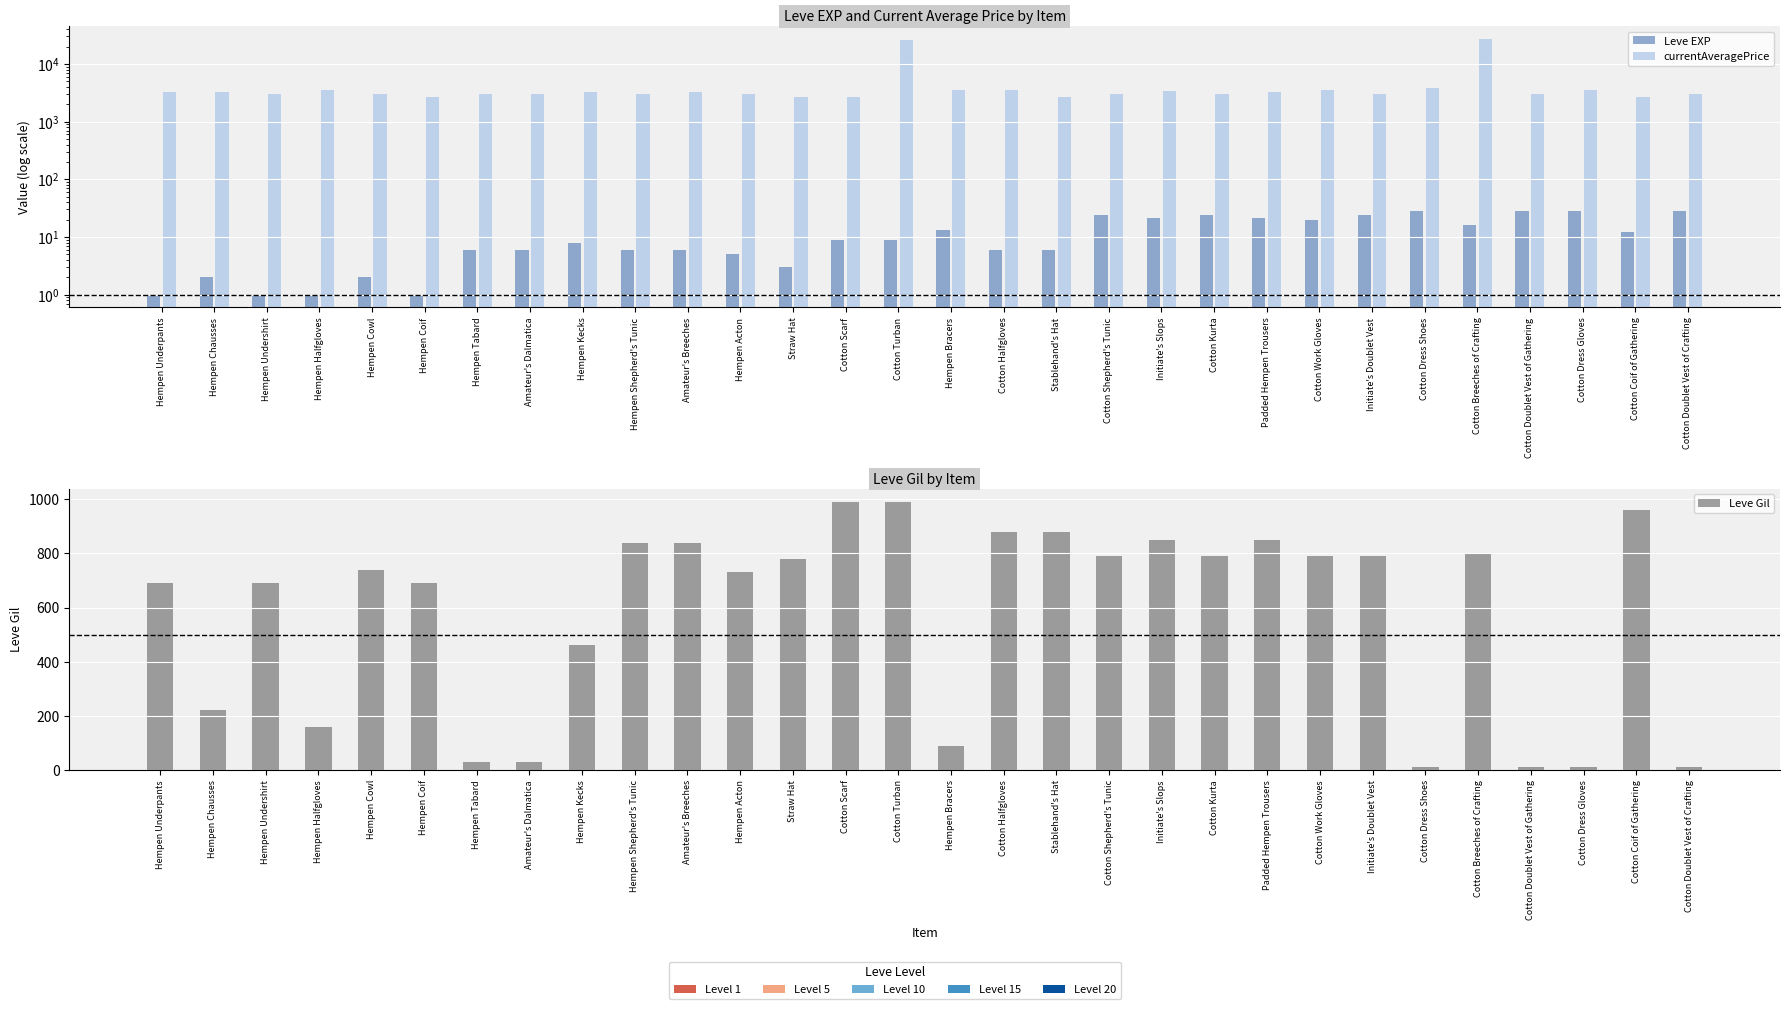

How many groups of bars are there?

30